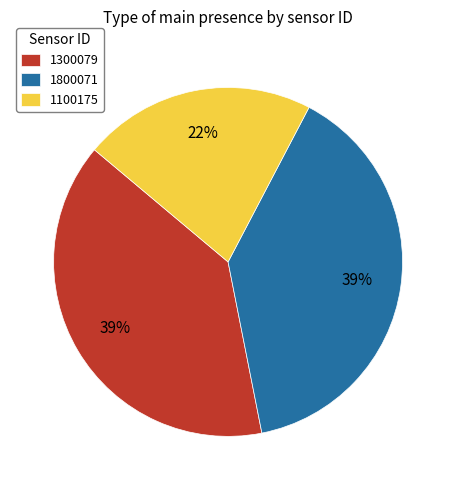

The 1800071 slice represents 59% of the pie. True or false?

False